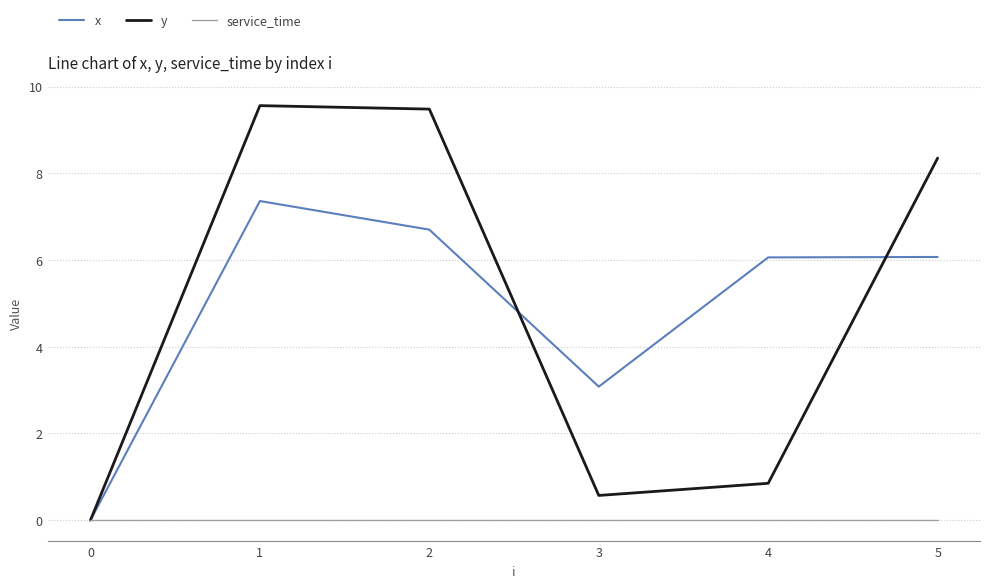

What is the average value of the x series?

4.9